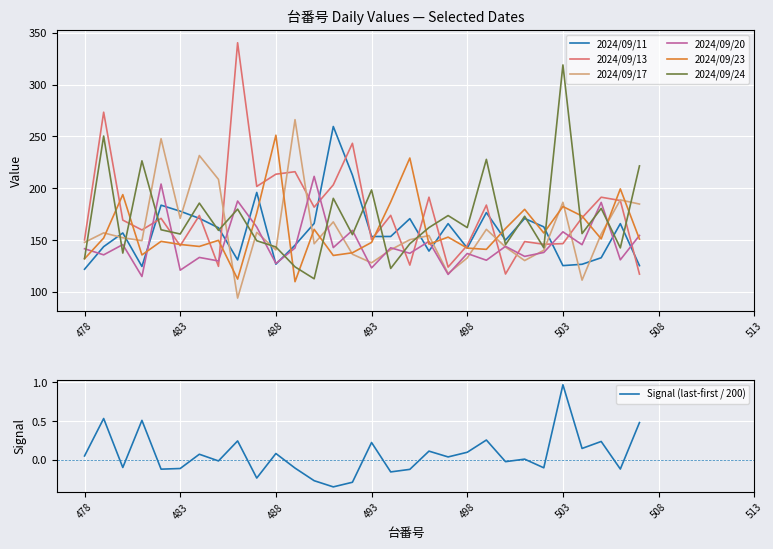

Which series has the largest total across all categories?

2024/09/13